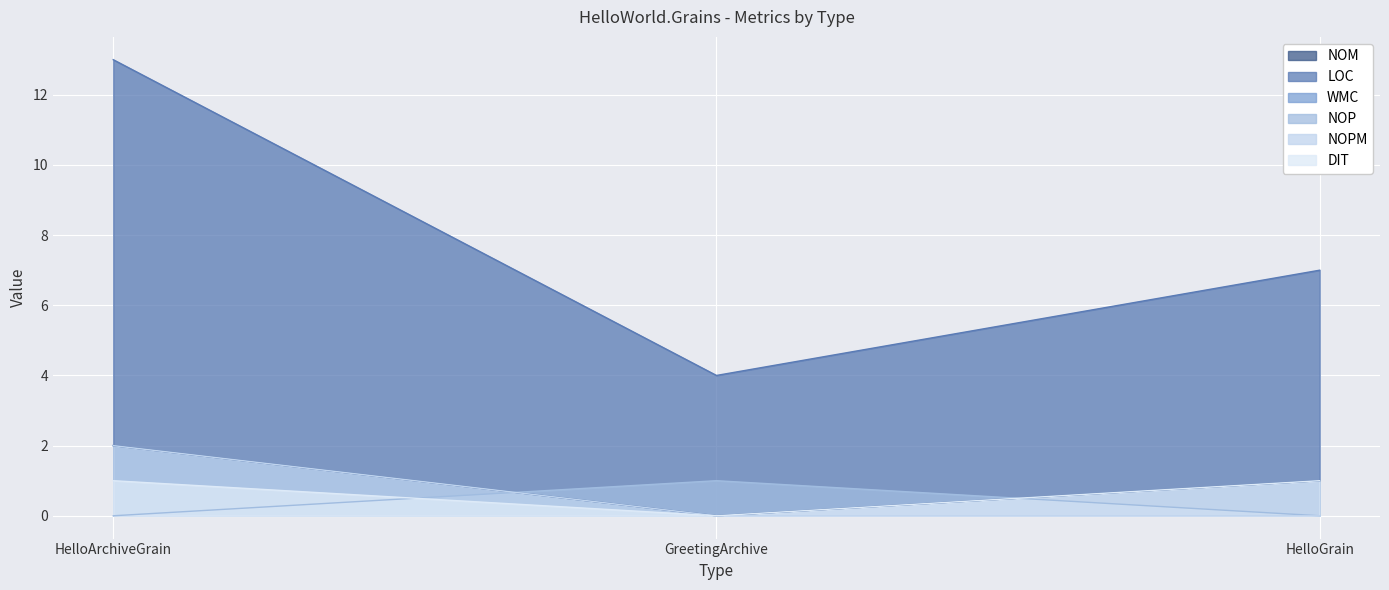

Rank the categories by DIT value from highest to lowest.

HelloArchiveGrain, HelloGrain, GreetingArchive